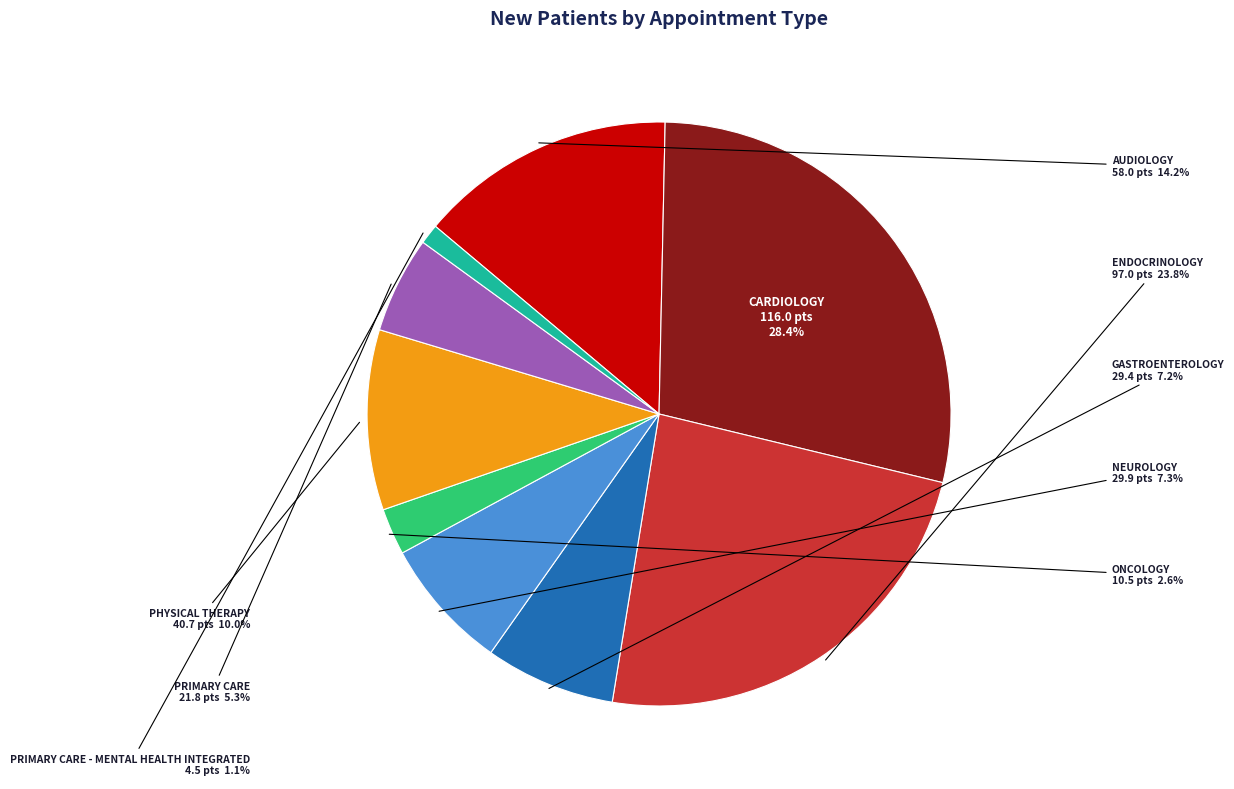

What percentage is the GASTROENTEROLOGY slice, to the nearest percent?

7%